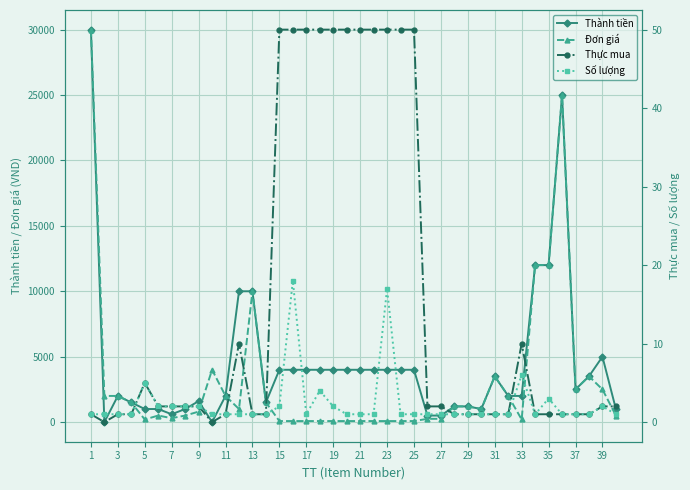

What is the difference between the maximum and second lowest values in the Thực mua series?

50